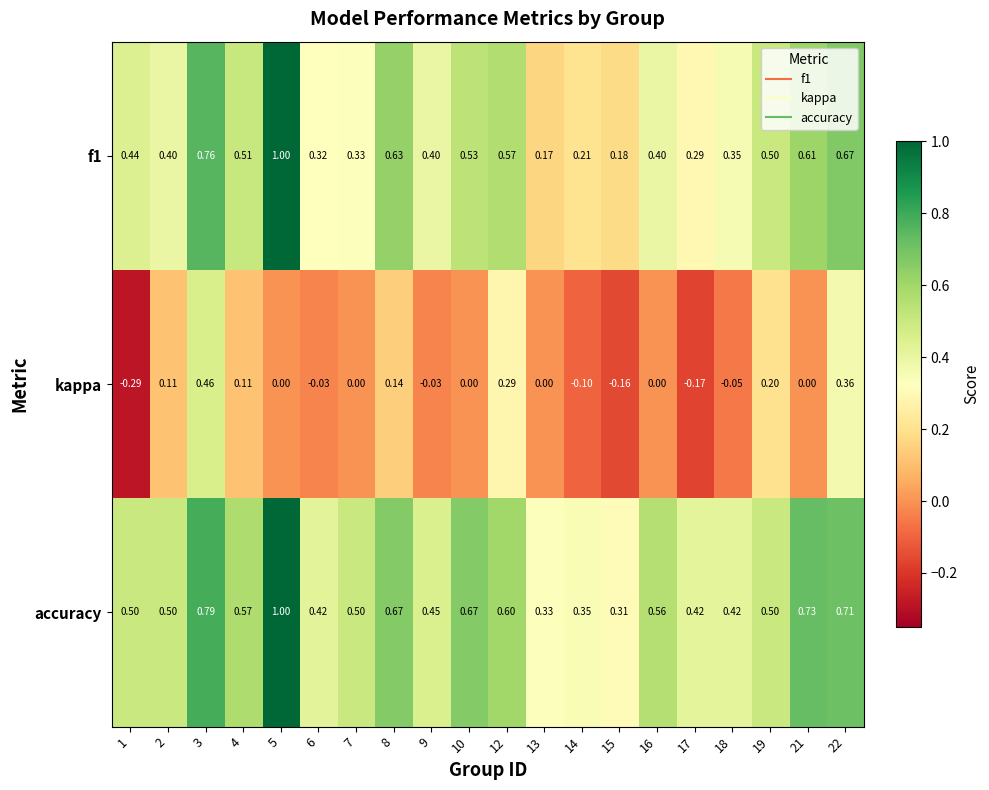

How many data points does each series have?

20